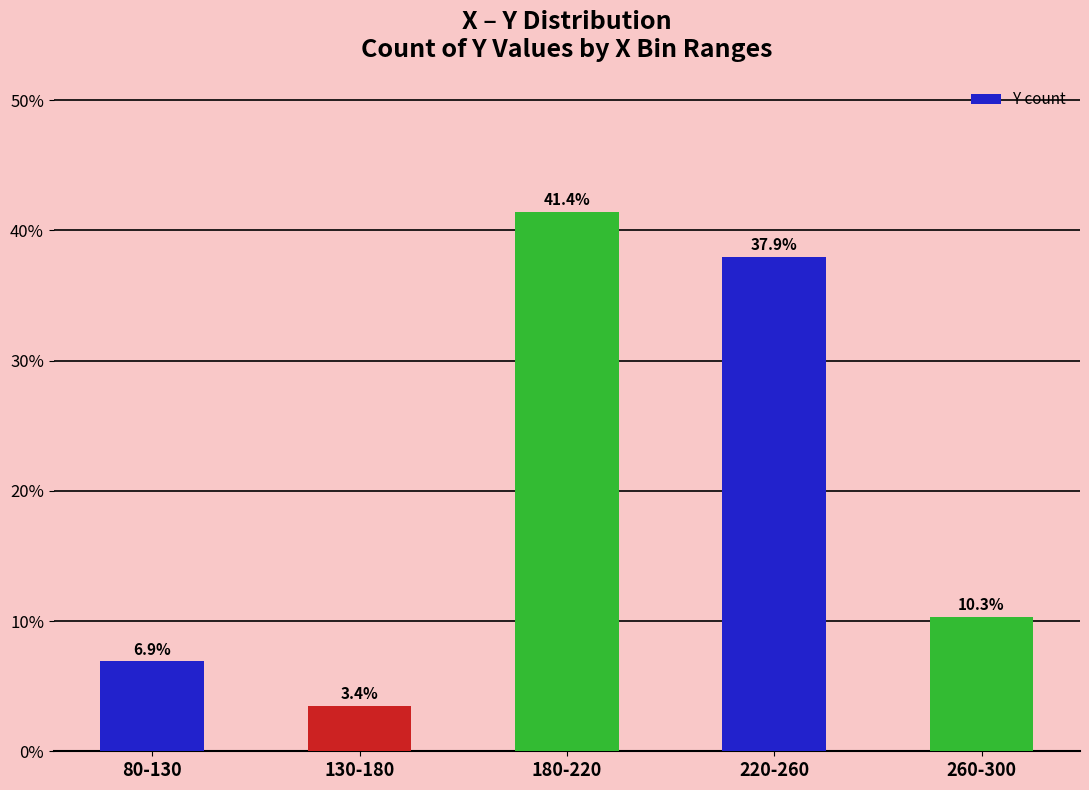

Between 180-220 and 220-260, which is larger?

180-220